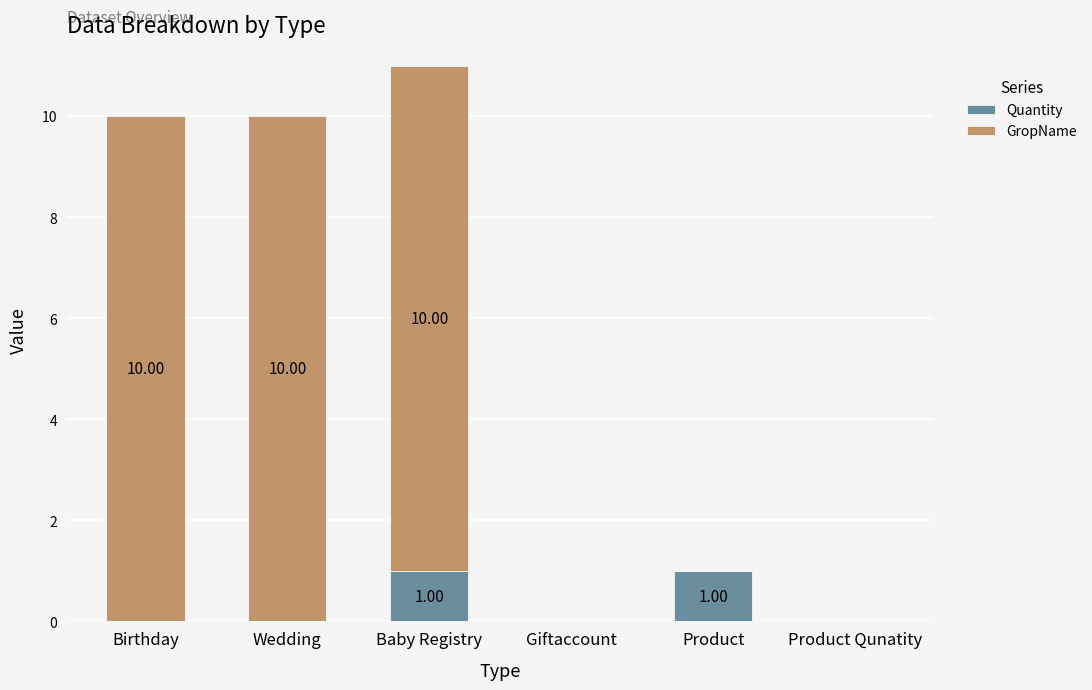

At which category is the sum across all series the highest?

Baby Registry